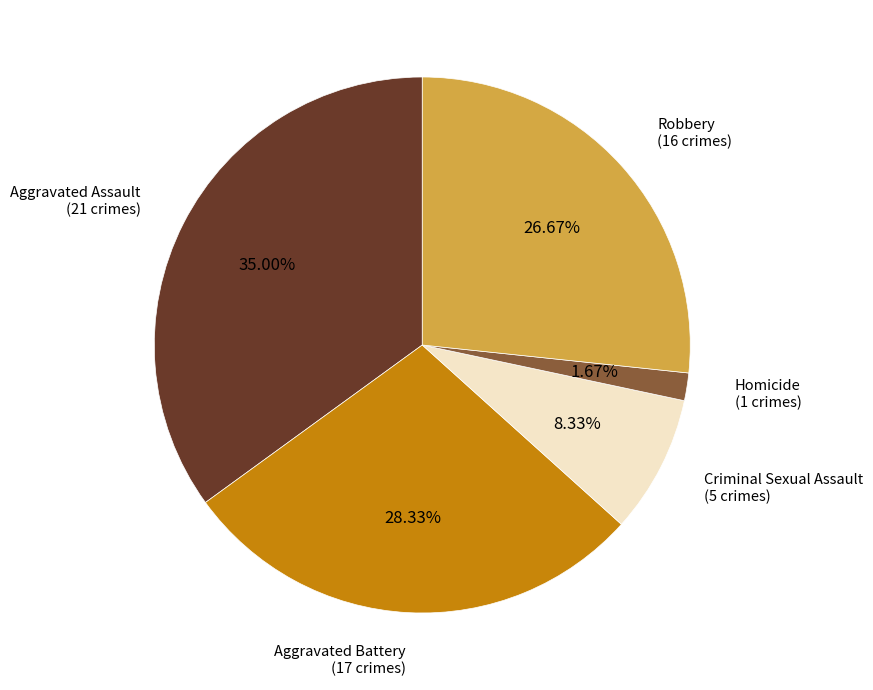

What percentage is the Homicide slice, to the nearest percent?

2%